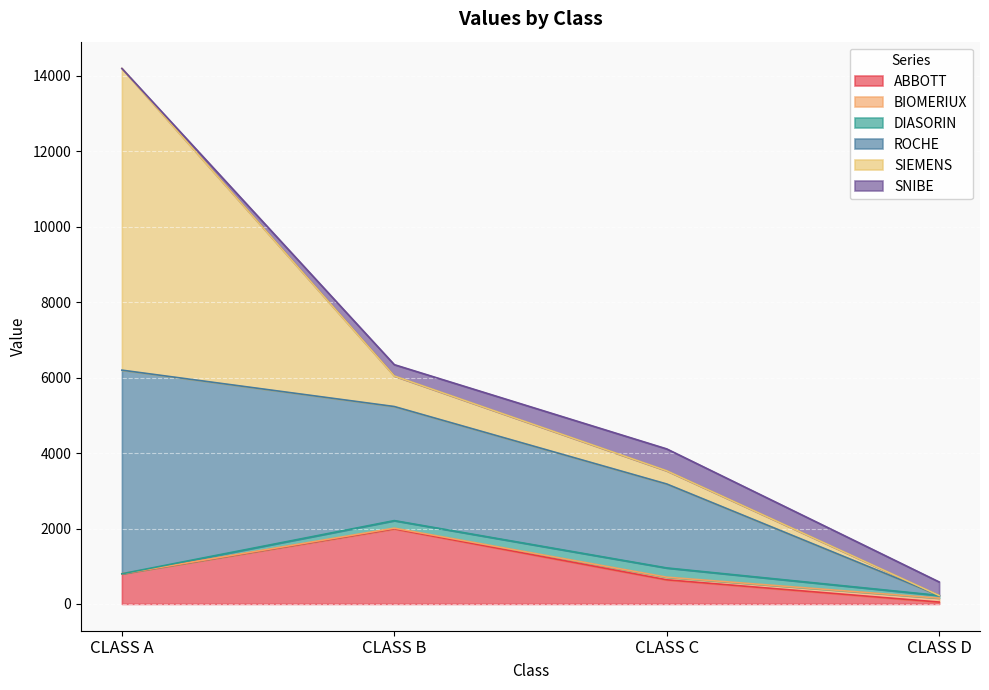

At which category is the sum across all series the highest?

CLASS A